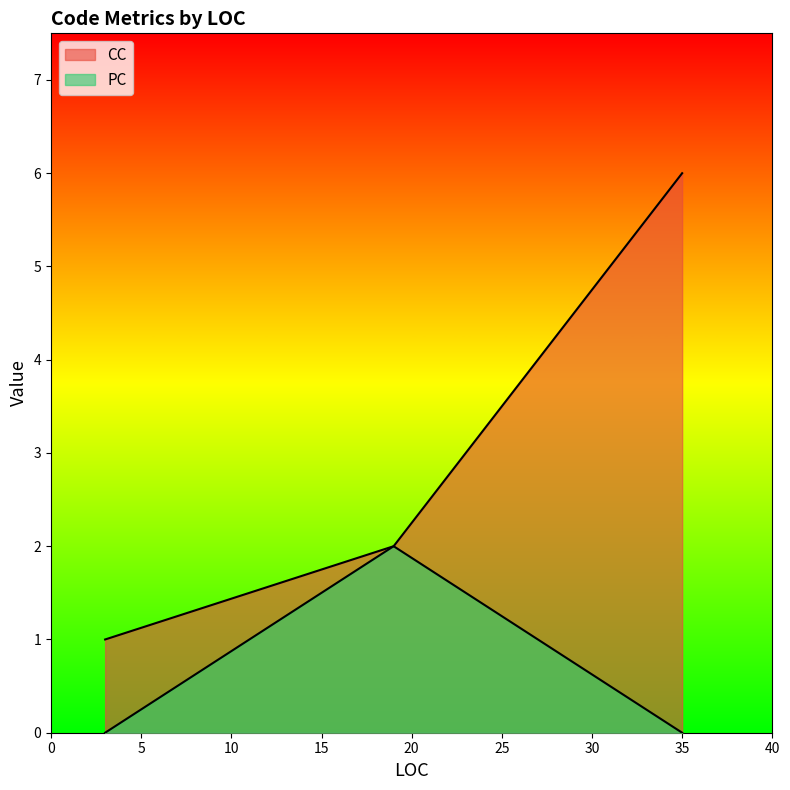

True or false: PC and CC cross at least once.

False